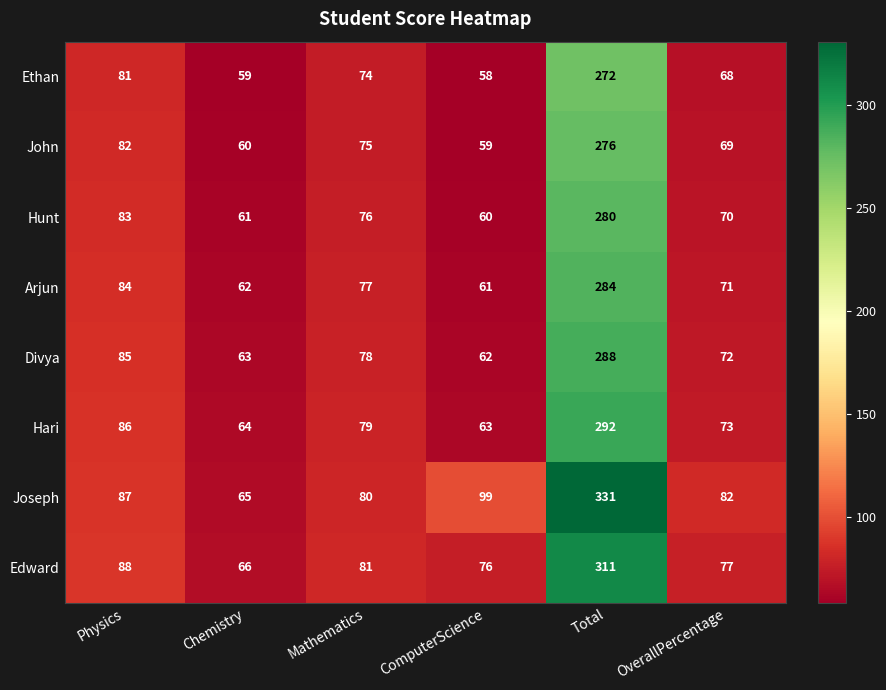

What is the minimum value shown in the chart?

58